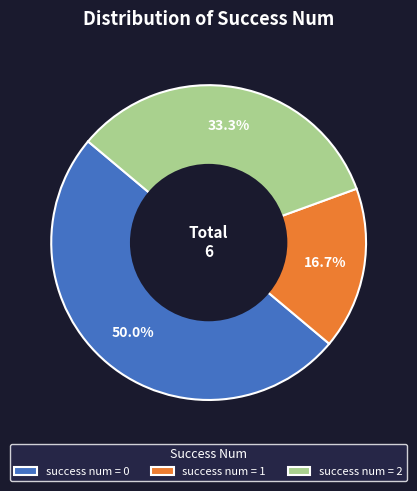

Count the number of slices in the pie.

3